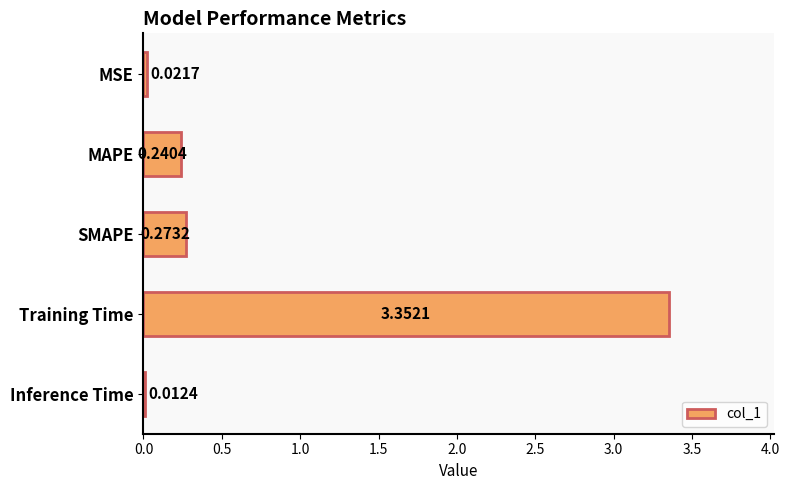

What is the label of the 3rd bar from the top?

SMAPE